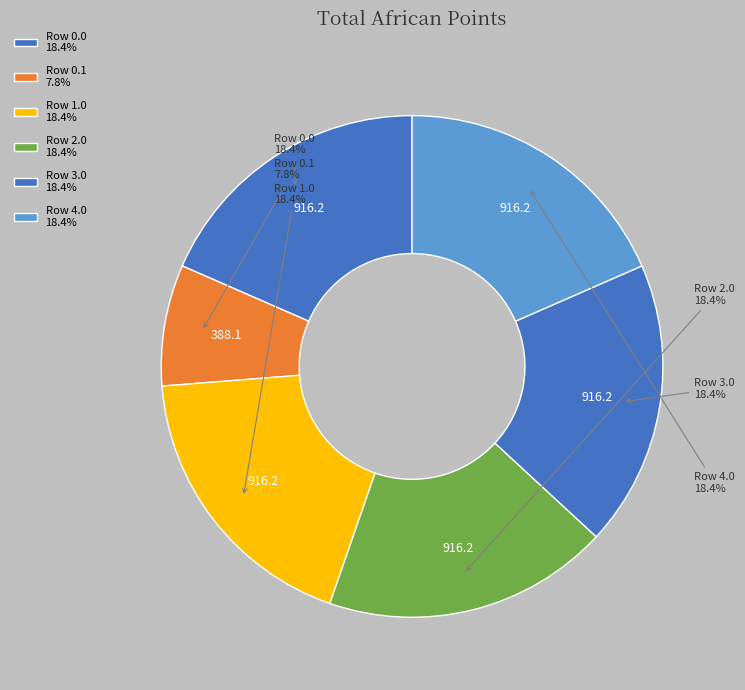

How many slices are in this pie chart?

6